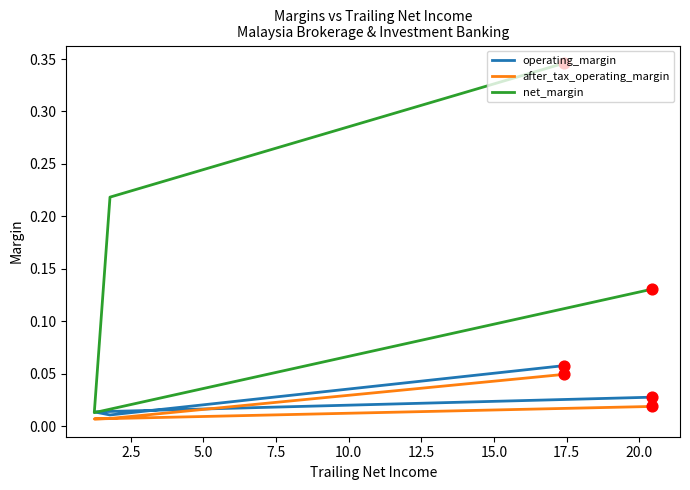

Which series contains the highest Y value?

net_margin